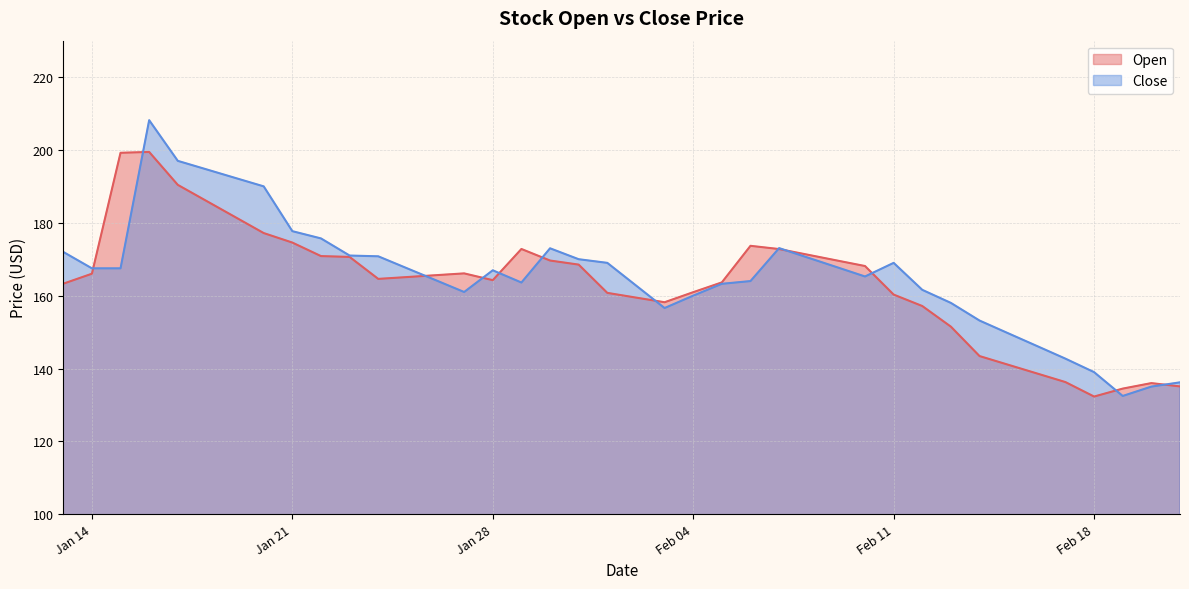

How many series are shown in this chart?

2